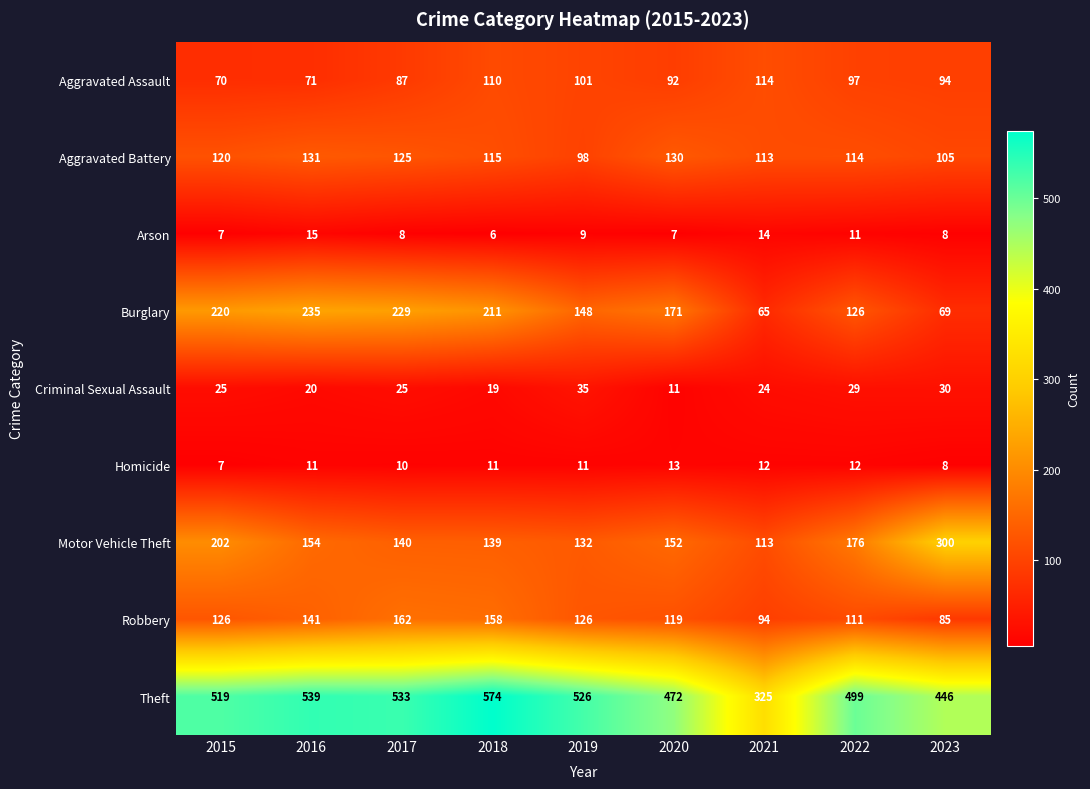

At which label is Burglary closest to 150?

2019